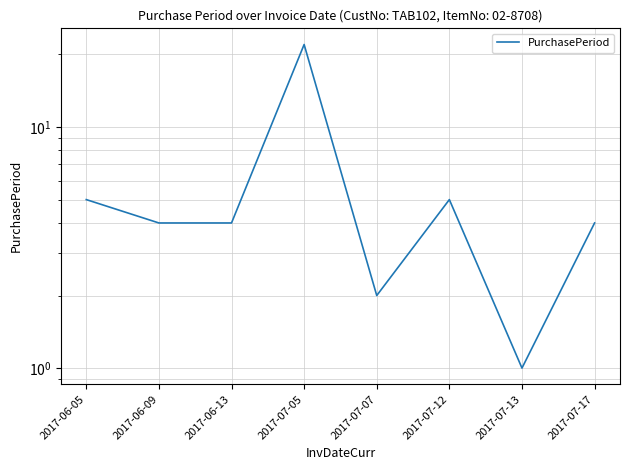

Which category has the lowest value across all series?

2017-07-13